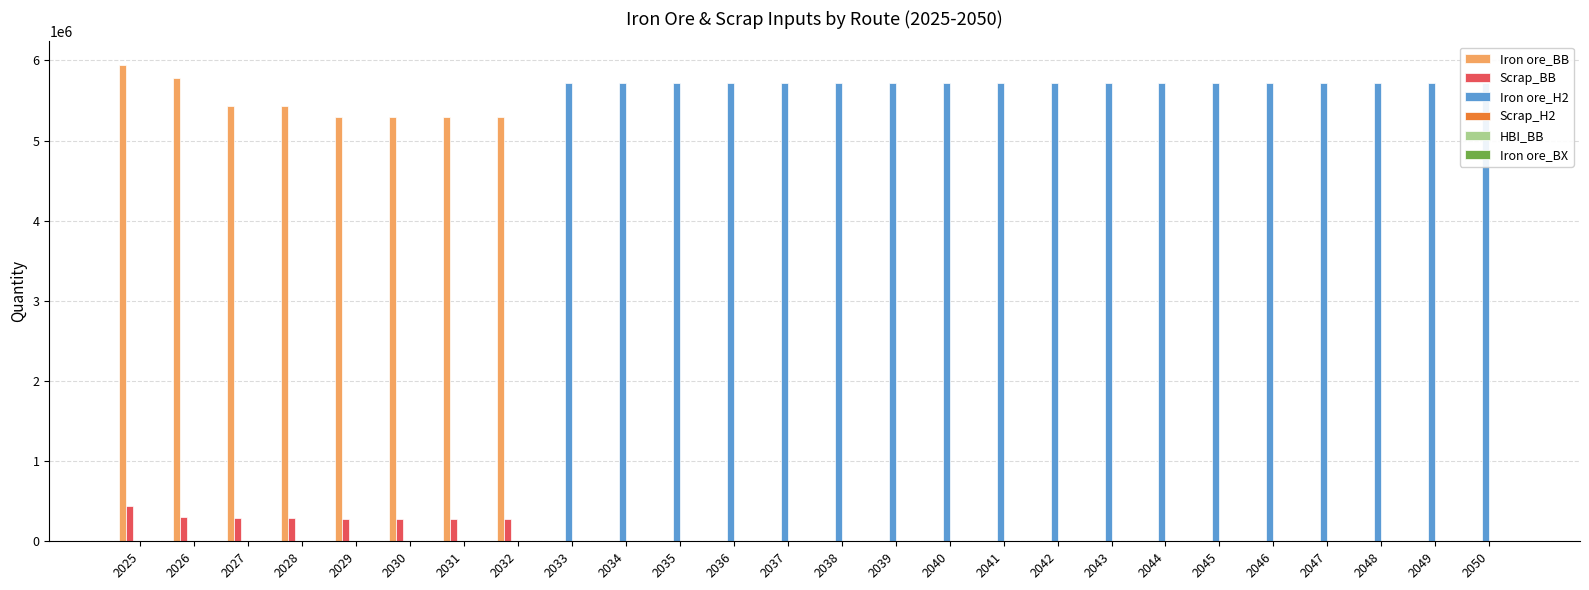

Reading left to right, transcribe all the data shown in this chart.

Iron ore_BB: 2025=5940000.0	2026=5775397.9	2027=5433724.2	2028=5433724.2	2029=5297053.5	2030=5297053.5	2031=5297053.5	2032=5297053.5	2033=0.0	2034=0.0	2035=0.0	2036=0.0	2037=0.0	2038=0.0	2039=0.0	2040=0.0	2041=0.0	2042=0.0	2043=0.0	2044=0.0	2045=0.0	2046=0.0	2047=0.0	2048=0.0	2049=0.0	2050=0.0
Scrap_BB: 2025=440000.0	2026=303968.3	2027=285985.5	2028=285985.5	2029=278792.3	2030=278792.3	2031=278792.3	2032=278792.3	2033=0.0	2034=0.0	2035=0.0	2036=0.0	2037=0.0	2038=0.0	2039=0.0	2040=0.0	2041=0.0	2042=0.0	2043=0.0	2044=0.0	2045=0.0	2046=0.0	2047=0.0	2048=0.0	2049=0.0	2050=0.0
Iron ore_H2: 2025=0.0	2026=0.0	2027=0.0	2028=0.0	2029=0.0	2030=0.0	2031=0.0	2032=0.0	2033=5715242.0	2034=5715242.0	2035=5715242.0	2036=5715242.0	2037=5715242.0	2038=5715242.0	2039=5715242.0	2040=5715242.0	2041=5715242.0	2042=5715242.0	2043=5715242.0	2044=5715242.0	2045=5715242.0	2046=5715242.0	2047=5715242.0	2048=5715242.0	2049=5715242.0	2050=5715242.0
Scrap_H2: 2025=0.0	2026=0.0	2027=0.0	2028=0.0	2029=0.0	2030=0.0	2031=0.0	2032=0.0	2033=0.0	2034=0.0	2035=0.0	2036=0.0	2037=0.0	2038=0.0	2039=0.0	2040=0.0	2041=0.0	2042=0.0	2043=0.0	2044=0.0	2045=0.0	2046=0.0	2047=0.0	2048=0.0	2049=0.0	2050=0.0
HBI_BB: 2025=0.0	2026=0.0	2027=0.0	2028=0.0	2029=0.0	2030=0.0	2031=0.0	2032=0.0	2033=0.0	2034=0.0	2035=0.0	2036=0.0	2037=0.0	2038=0.0	2039=0.0	2040=0.0	2041=0.0	2042=0.0	2043=0.0	2044=0.0	2045=0.0	2046=0.0	2047=0.0	2048=0.0	2049=0.0	2050=0.0
Iron ore_BX: 2025=0.0	2026=0.0	2027=0.0	2028=0.0	2029=0.0	2030=0.0	2031=0.0	2032=0.0	2033=0.0	2034=0.0	2035=0.0	2036=0.0	2037=0.0	2038=0.0	2039=0.0	2040=0.0	2041=0.0	2042=0.0	2043=0.0	2044=0.0	2045=0.0	2046=0.0	2047=0.0	2048=0.0	2049=0.0	2050=0.0